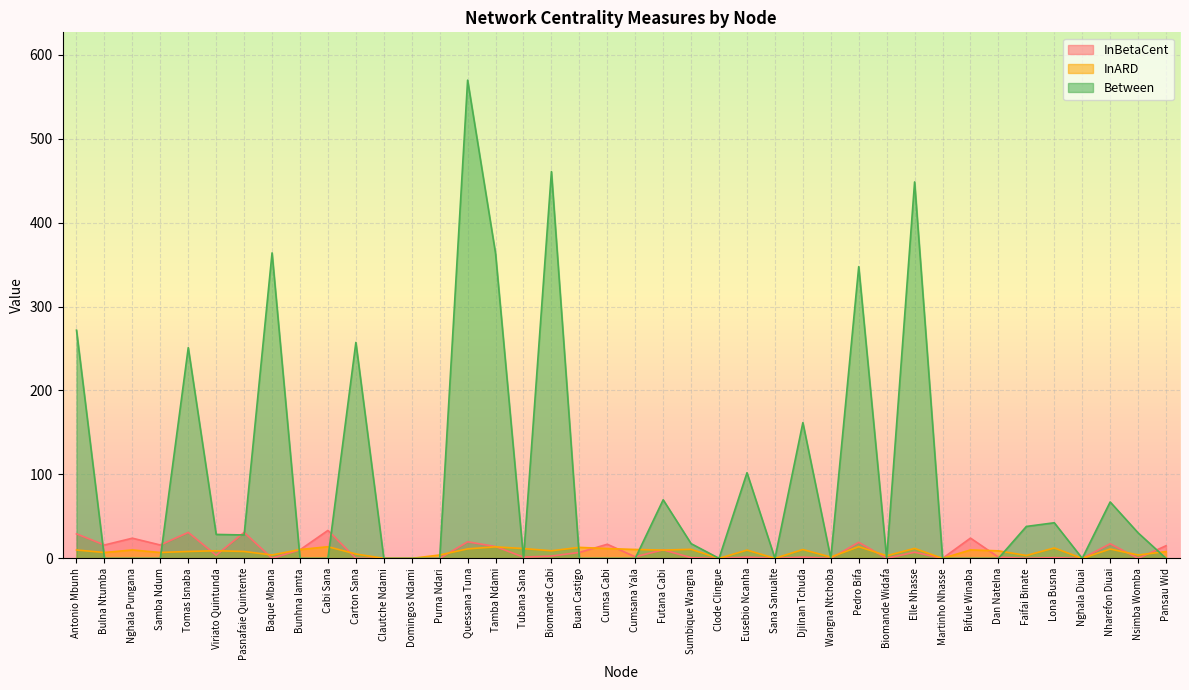

How many lines are shown in the chart?

3